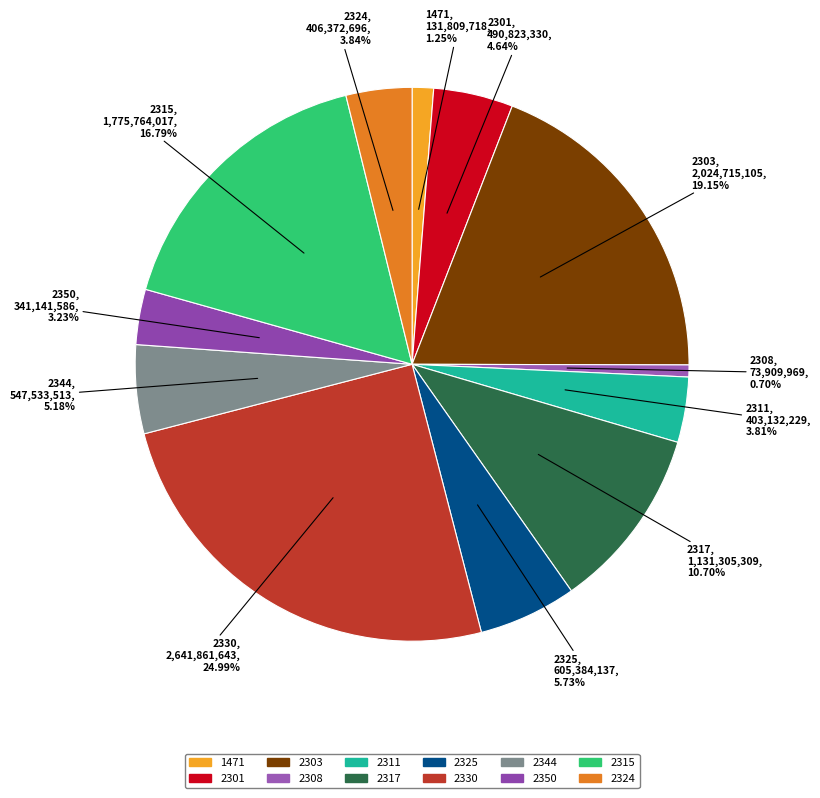

Is there a majority slice in this chart?

No